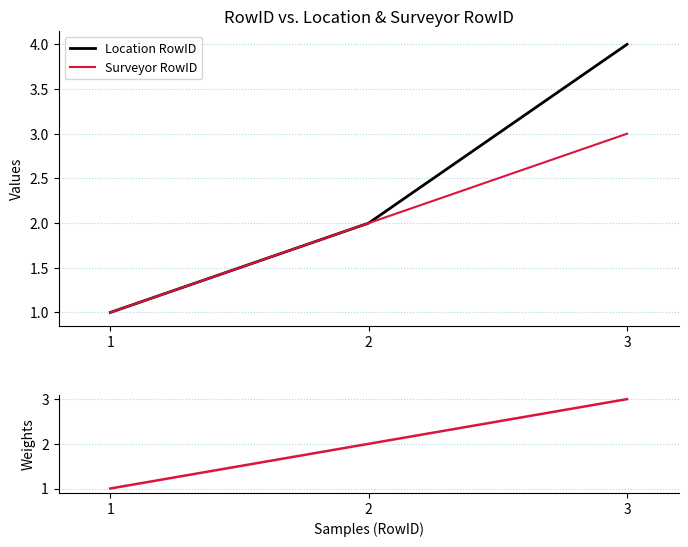

What is the maximum value shown in the chart?

4